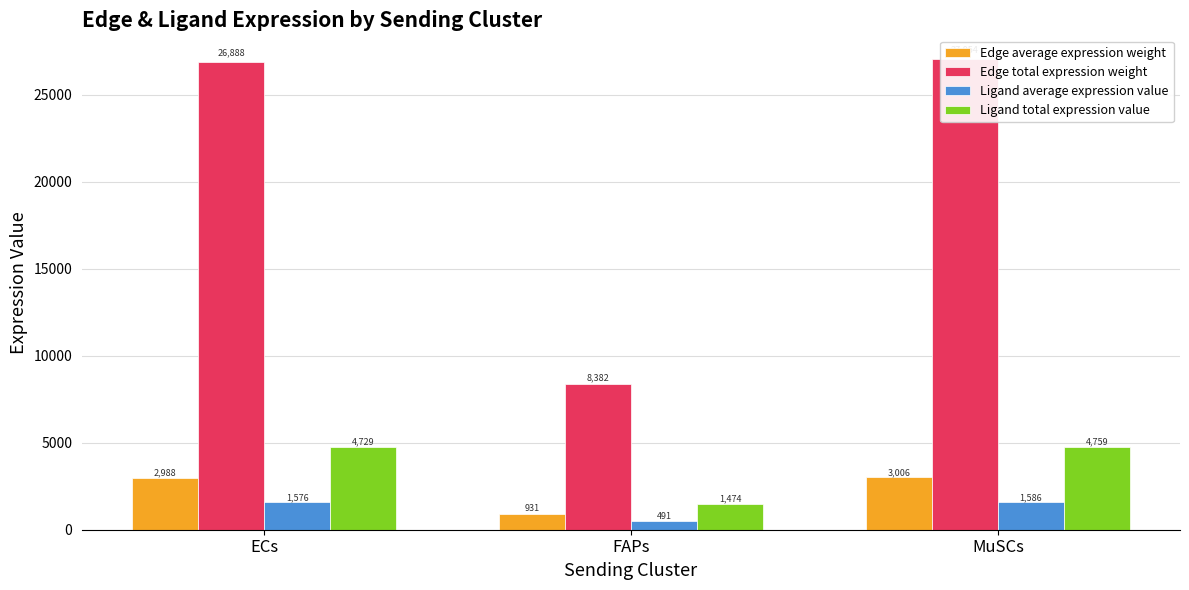

At which category does the chart reach its minimum across all series?

FAPs